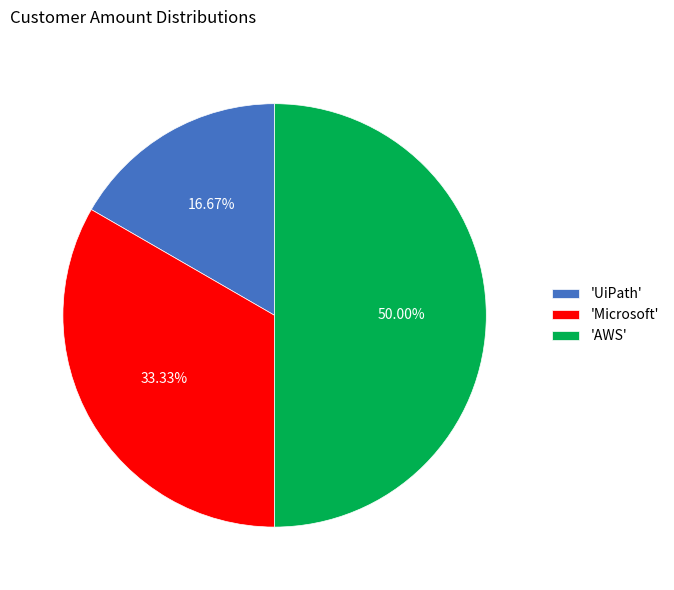

How many slices are in this pie chart?

3